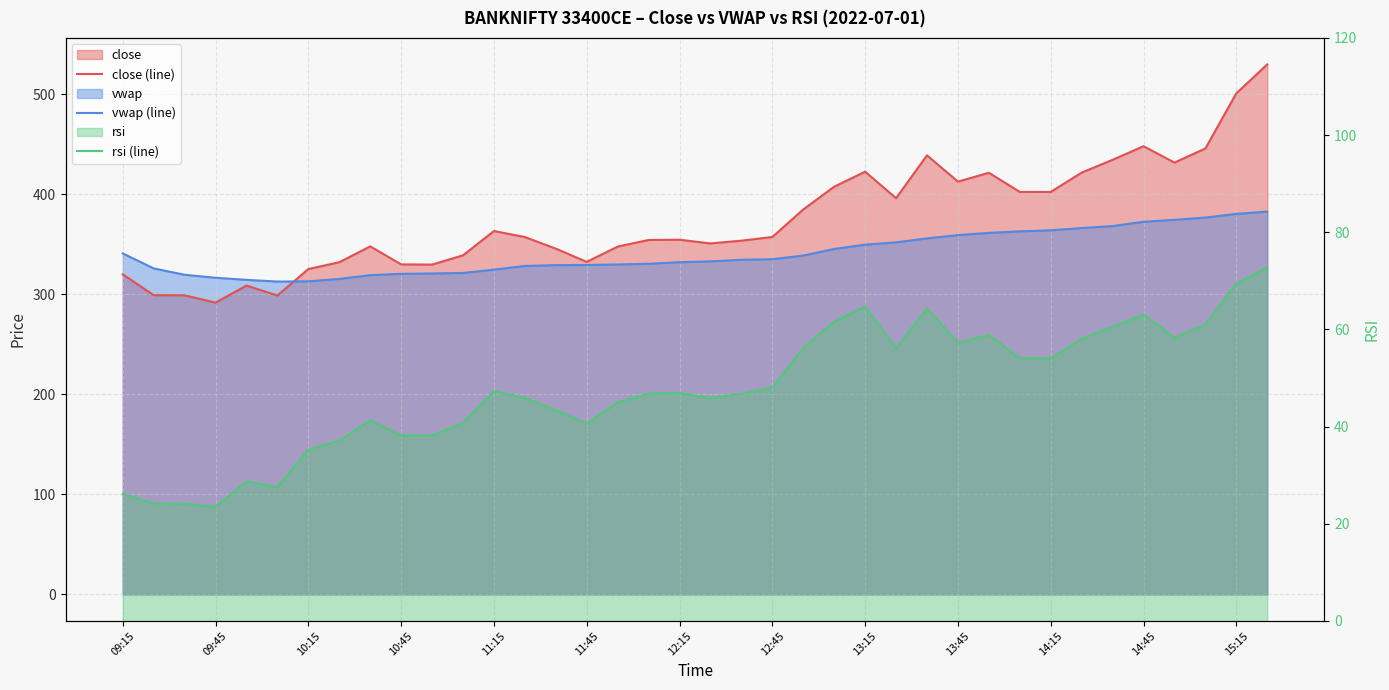

What is the sum of all close (line) values?

14244.9